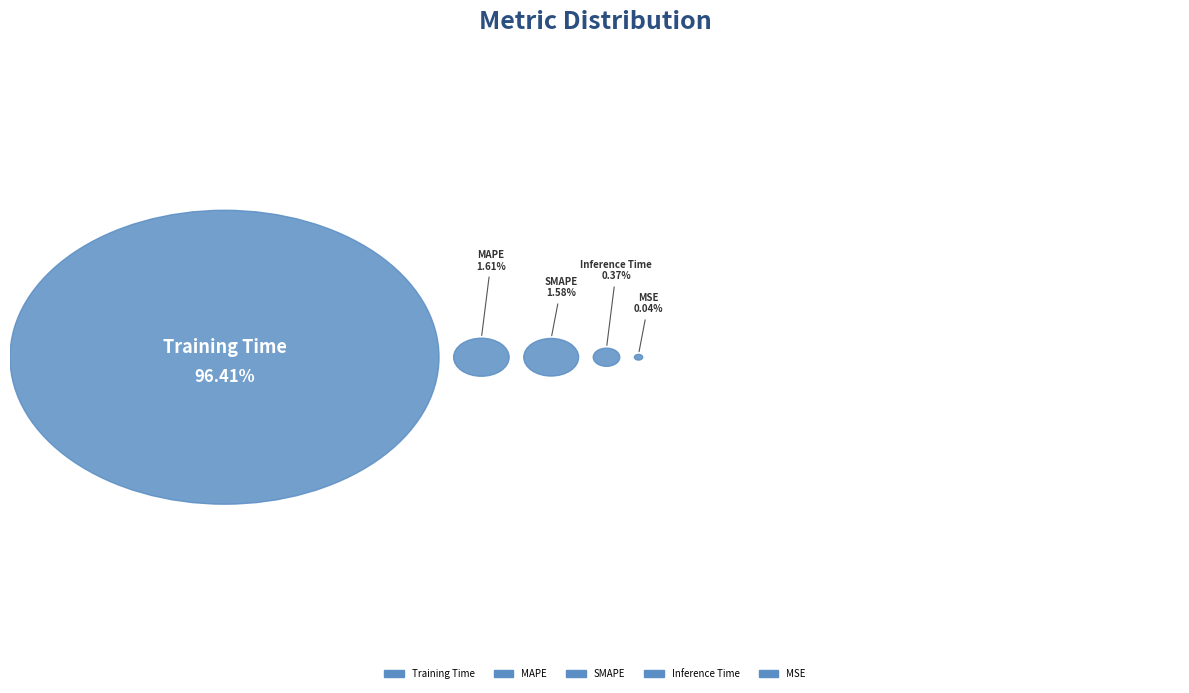

Which has a higher value, MSE or MAPE?

MAPE